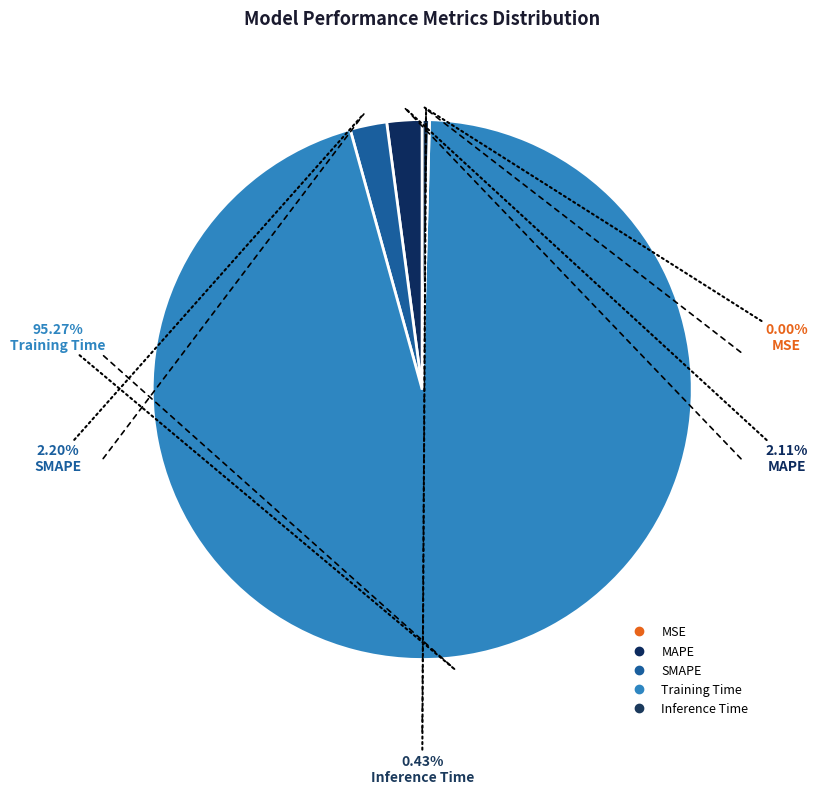

Which category has the smallest portion of the pie?

MSE